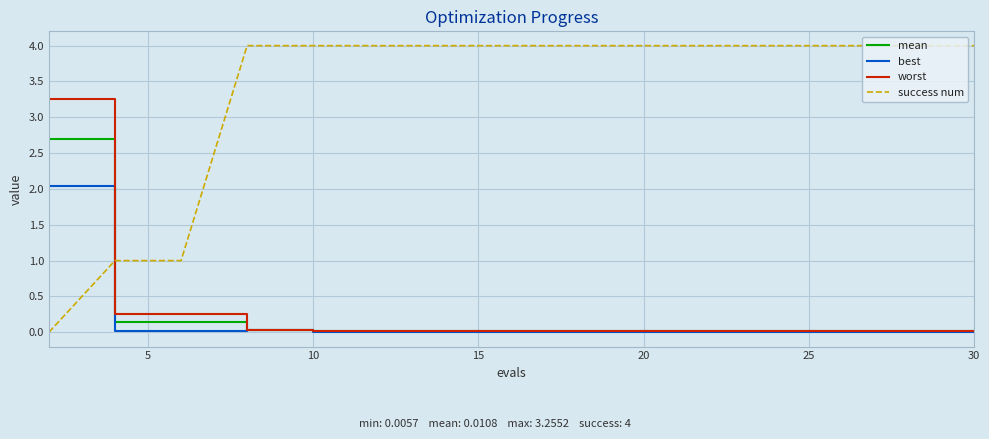

Rank the series by their maximum value, from lowest to highest.

best, mean, worst, success num